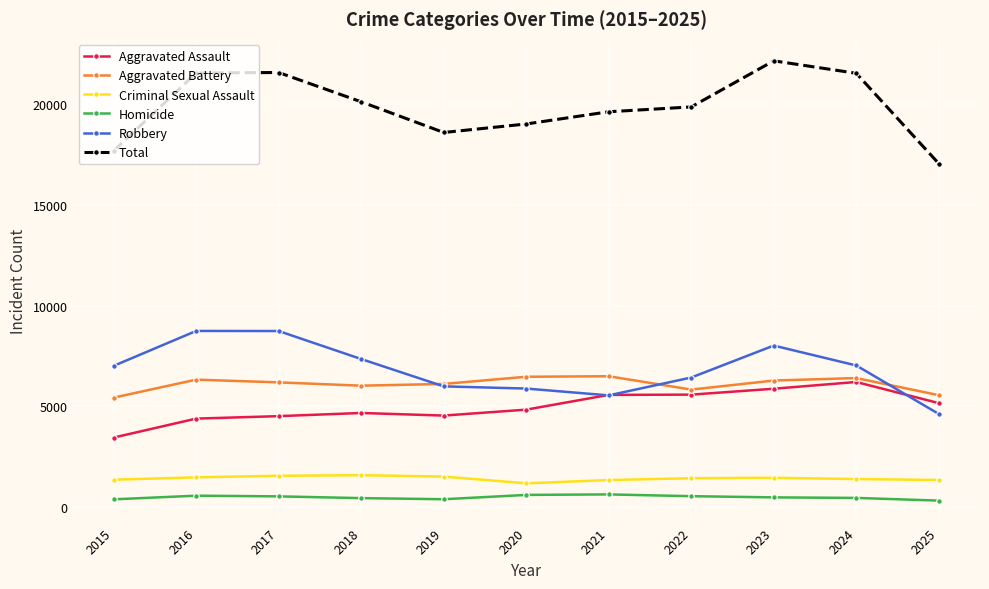

Which series has the largest total across all categories?

Total